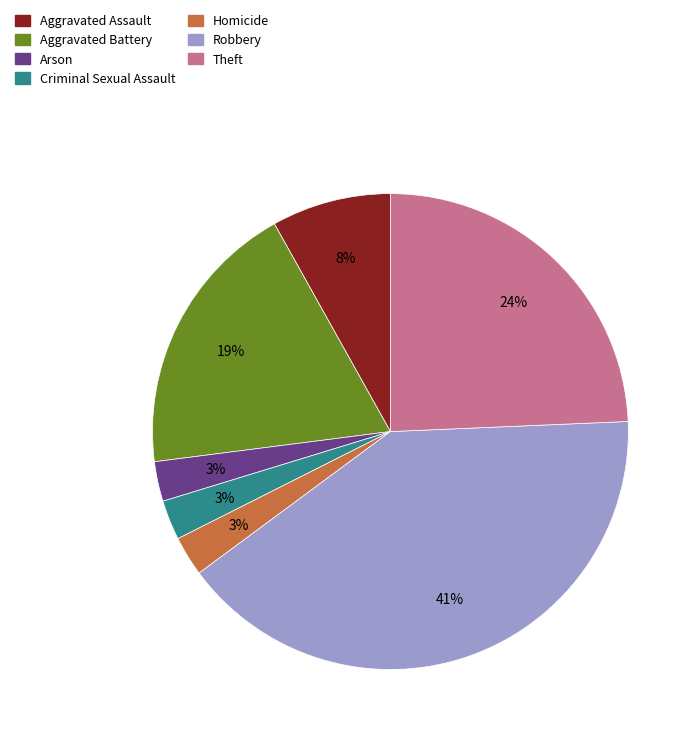

What is the largest slice in the pie chart?

Robbery